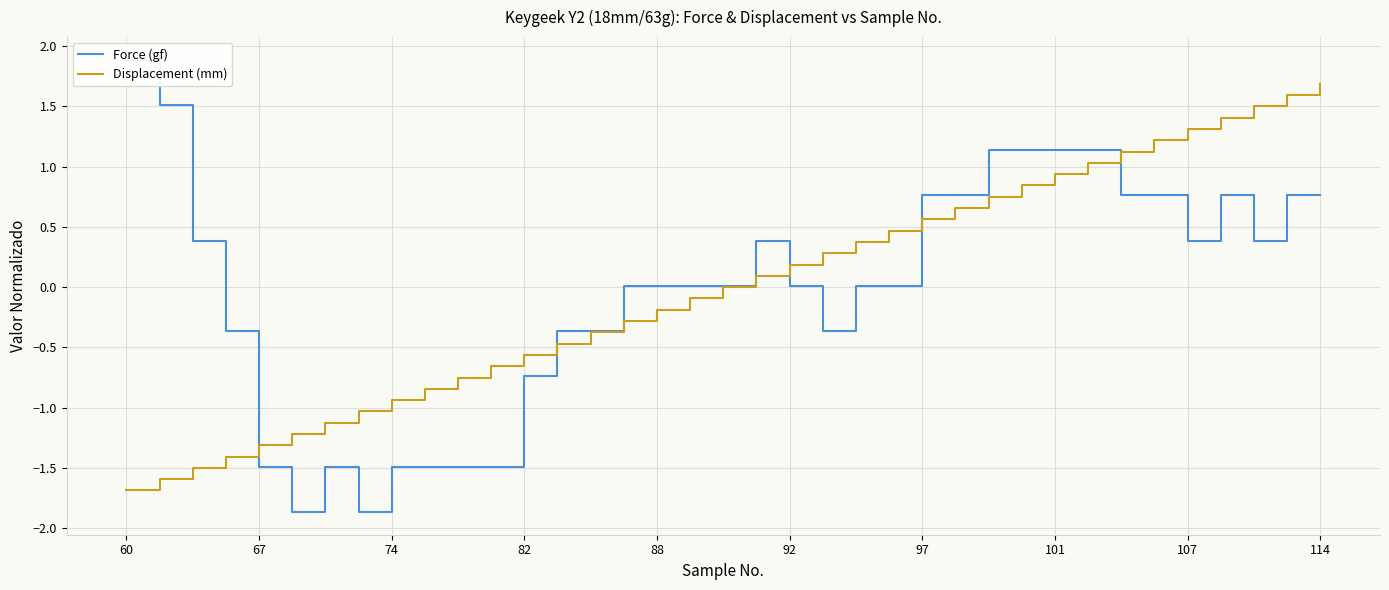

What is the highest value of the Displacement (mm) series?

1.7